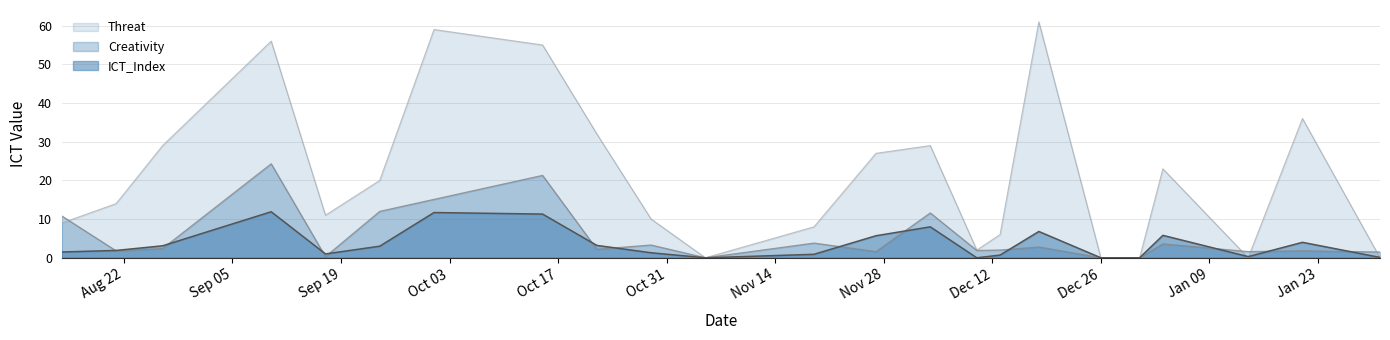

How many data points in ICT_Index are above 1?

14